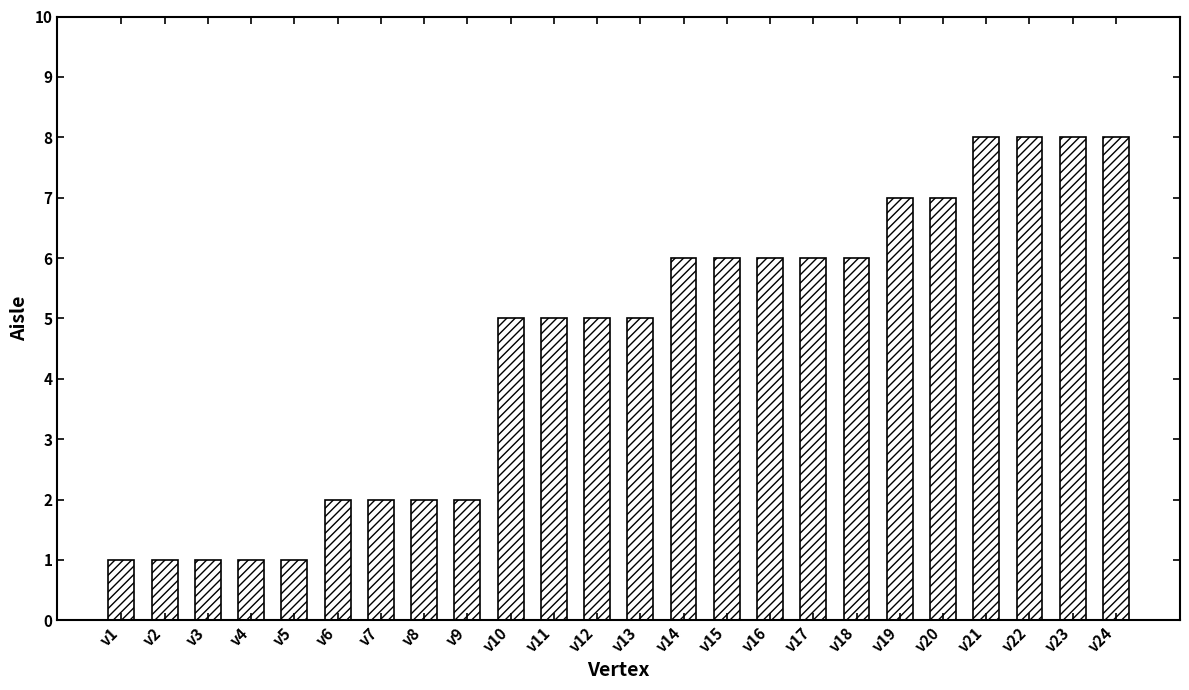

What is the sum of the values at v9 and v17?

8